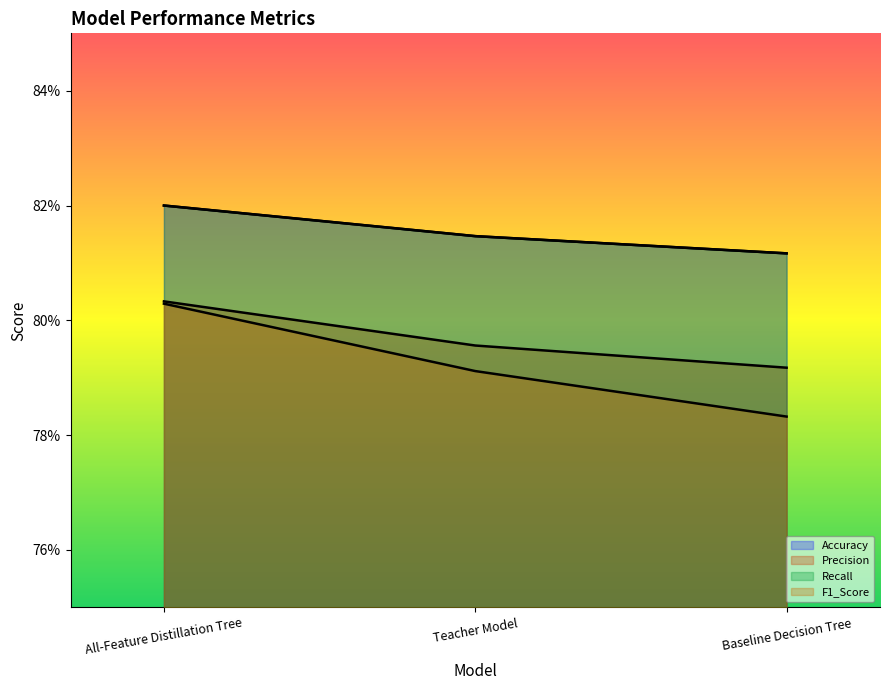

Does the chart display data point markers on the line(s)?

No